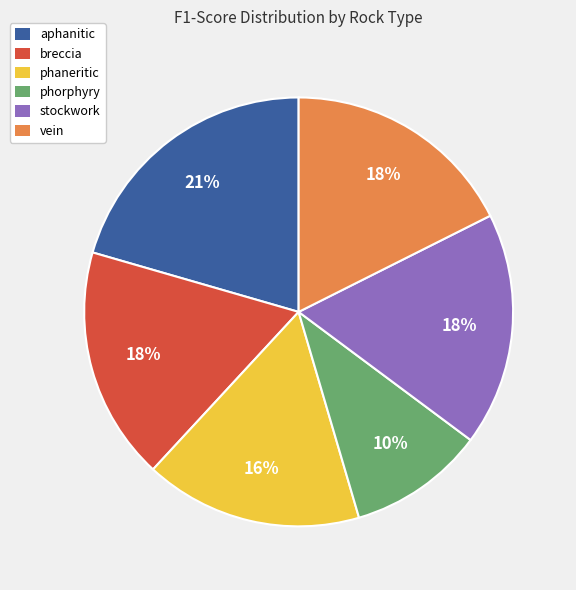

Which has a higher value, stockwork or phorphyry?

stockwork